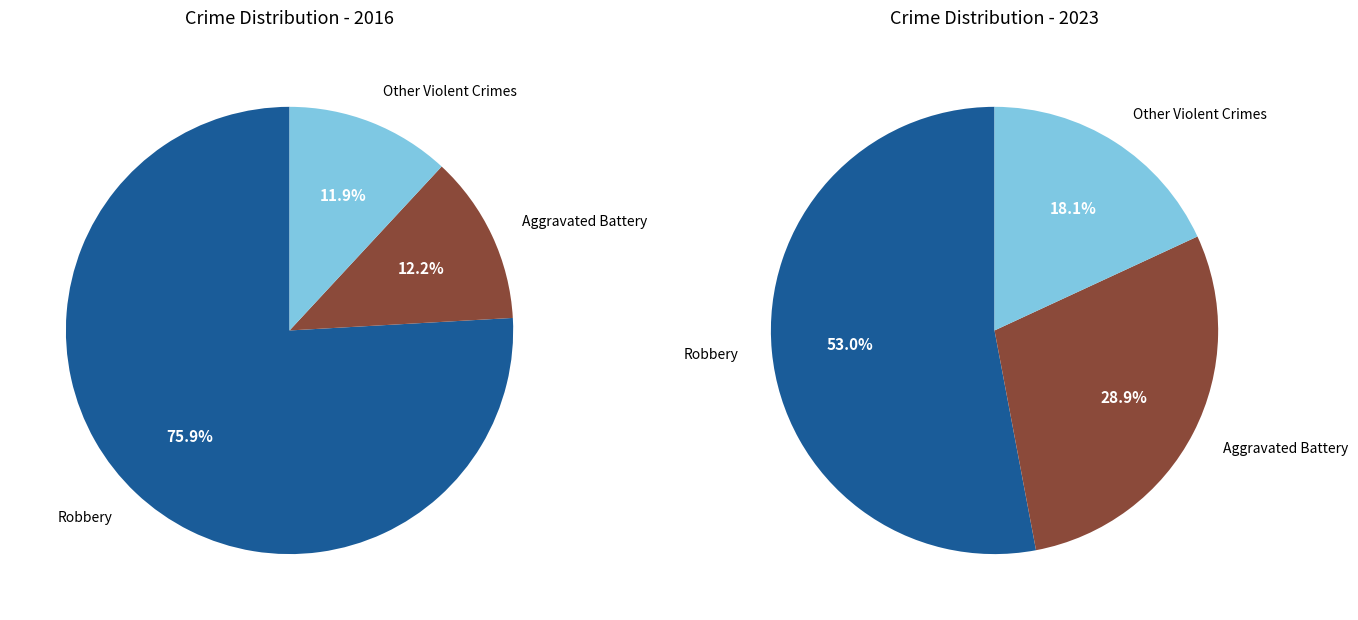

To the nearest percent, what is the combined percentage of Aggravated Battery and Robbery?

82%